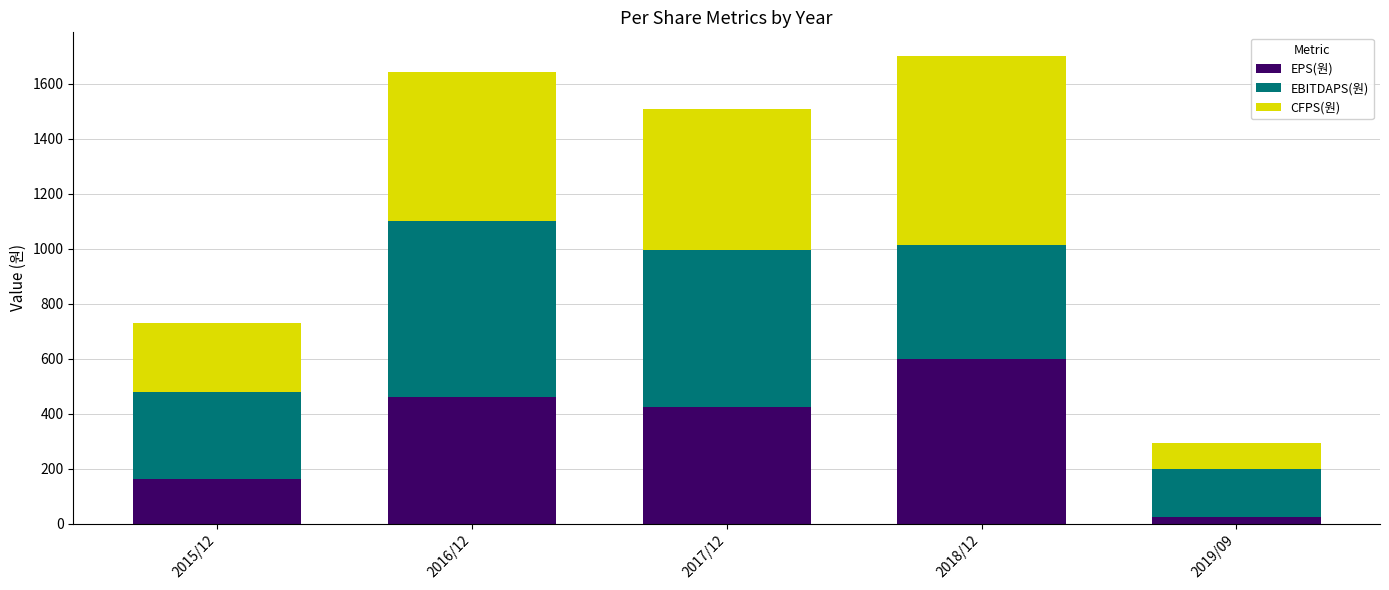

Which category has the lowest value in the EPS(원) series?

2019/09